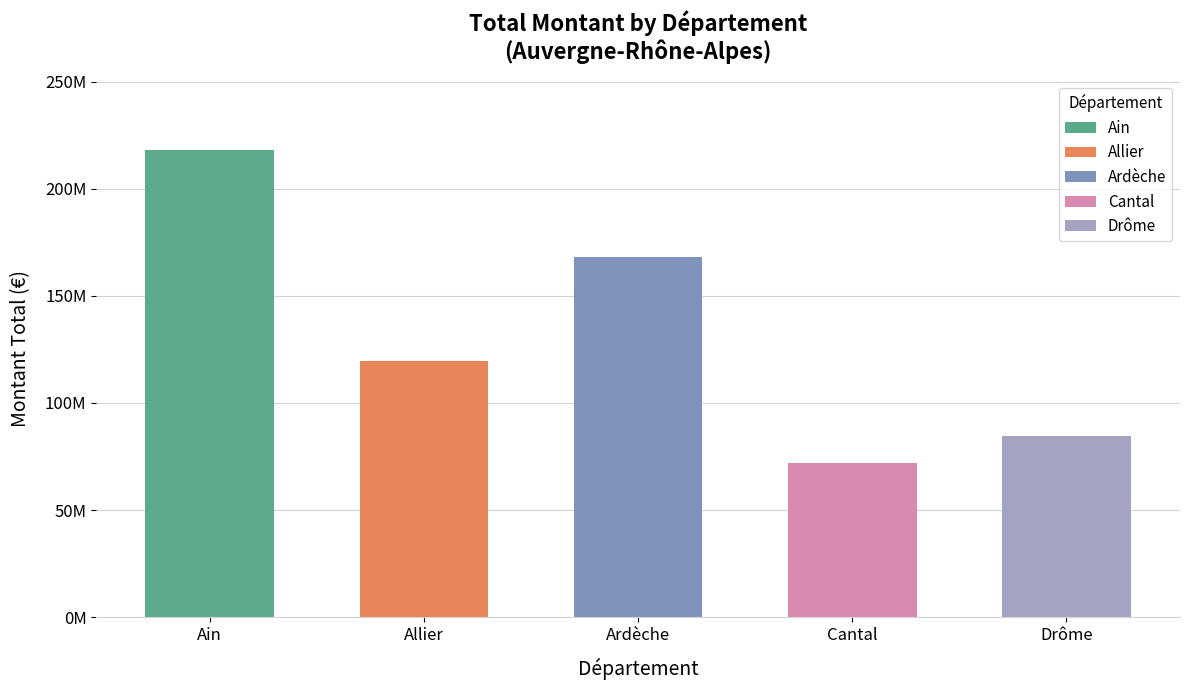

Rank the categories by value from highest to lowest.

Ain, Ardèche, Allier, Drôme, Cantal